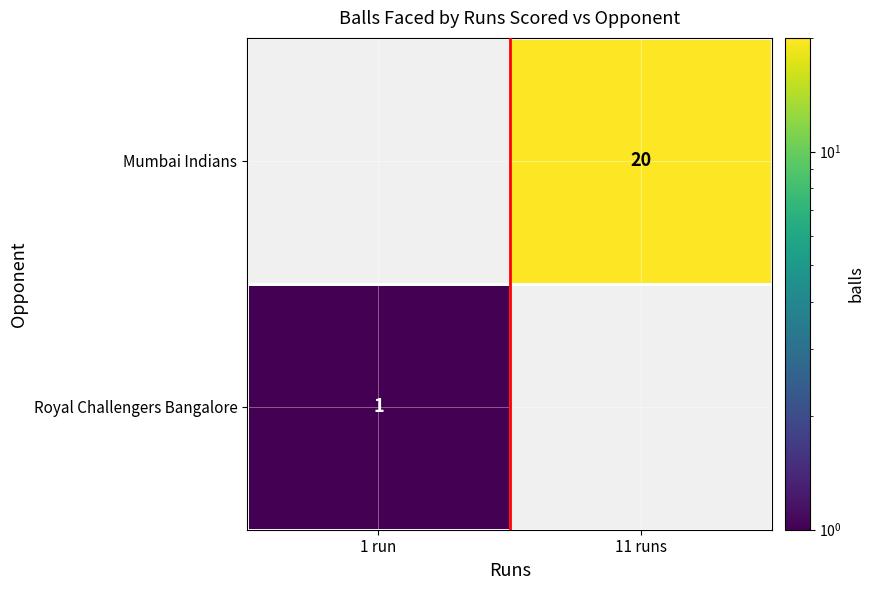

What is the spread (max minus min) of values at 1 run?

1